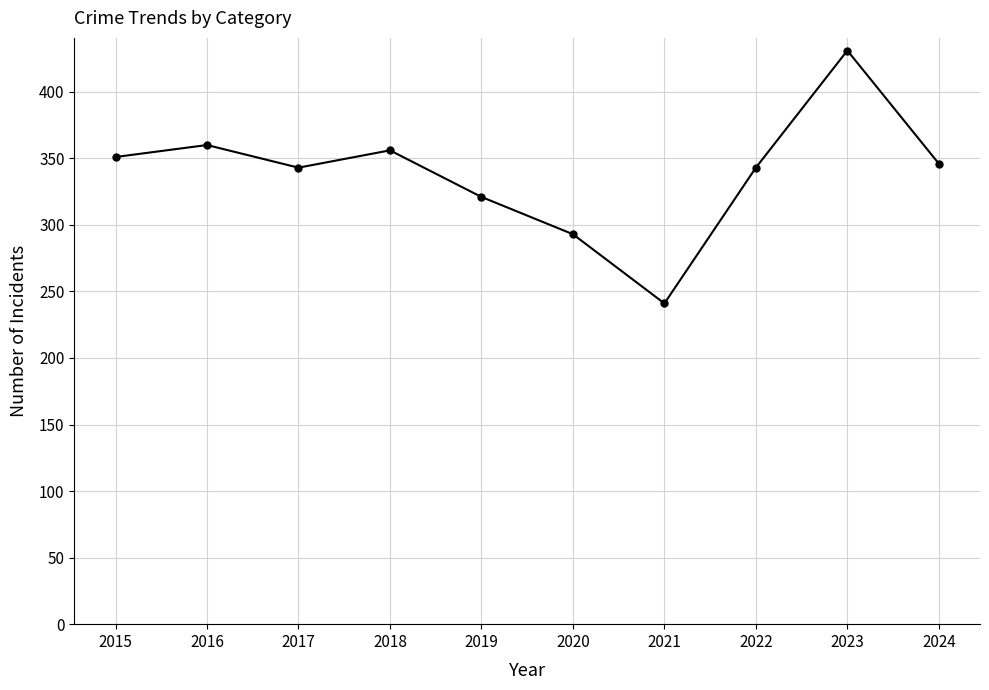

What is the change in value from 2020 to 2021?

-52